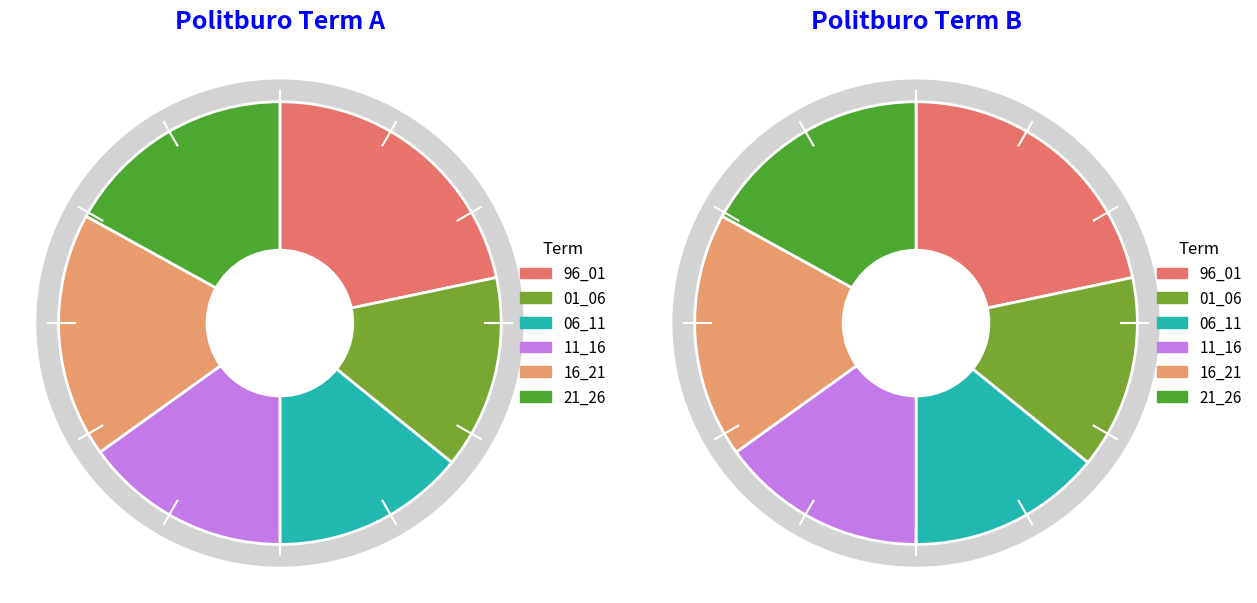

To the nearest percent, what is the difference between the largest and smallest slice percentages?

8%